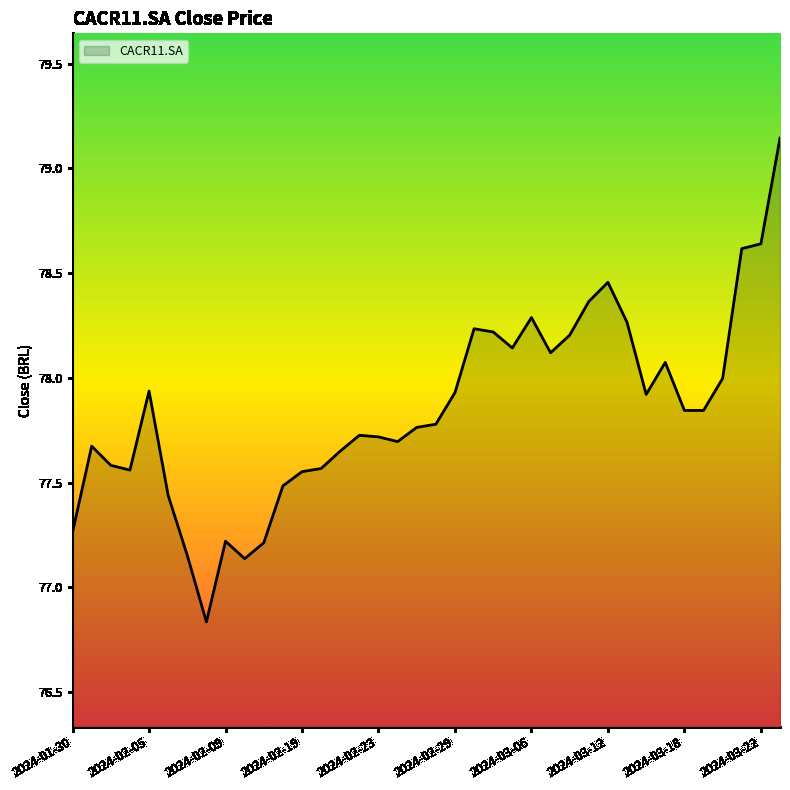

What is the difference between the maximum and minimum values?

2.3